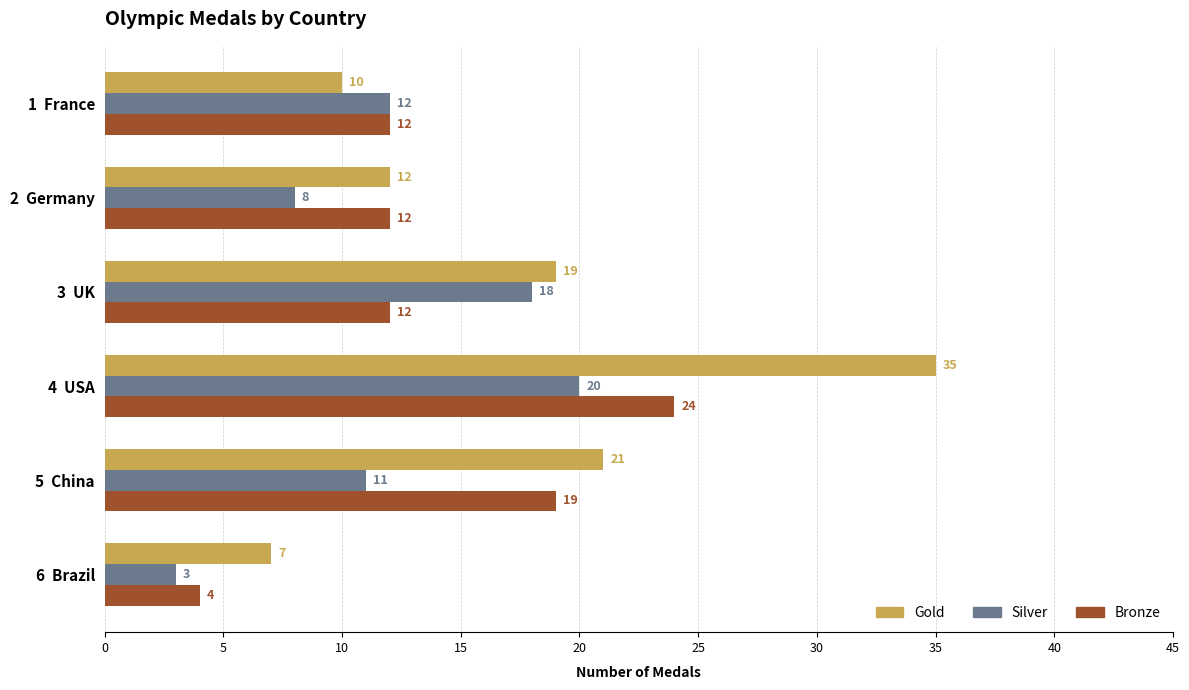

List the series in order of their overall mean, highest first.

Gold, Bronze, Silver